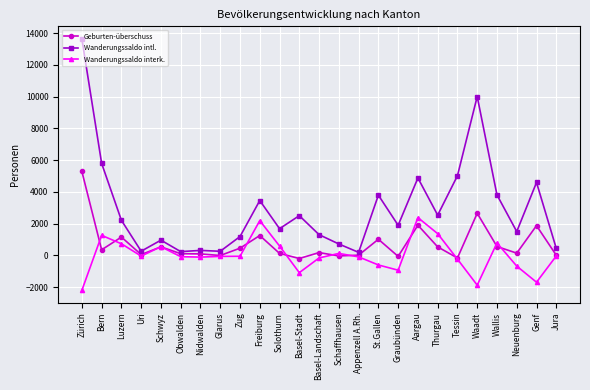

True or false: Wanderungssaldo interk. and Wanderungssaldo intl. cross at least once.

False